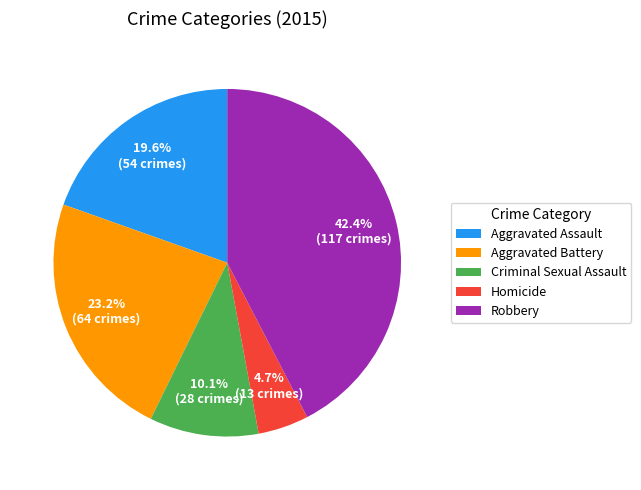

To the nearest percent, what is the difference between the largest and smallest slice percentages?

38%